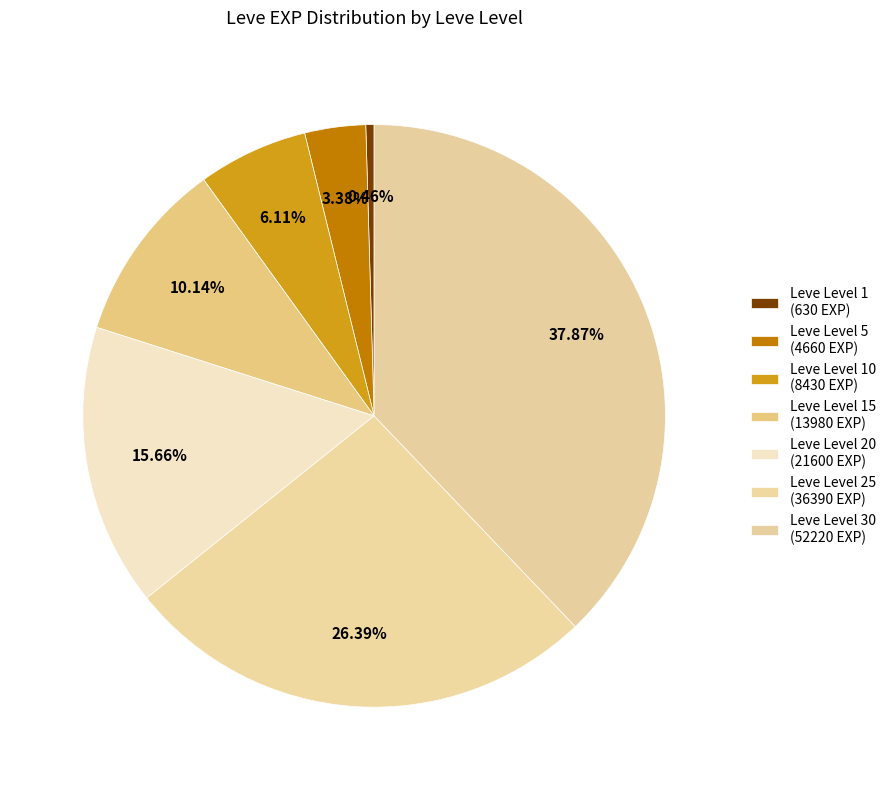

Which slice is the largest?

Leve Level 30